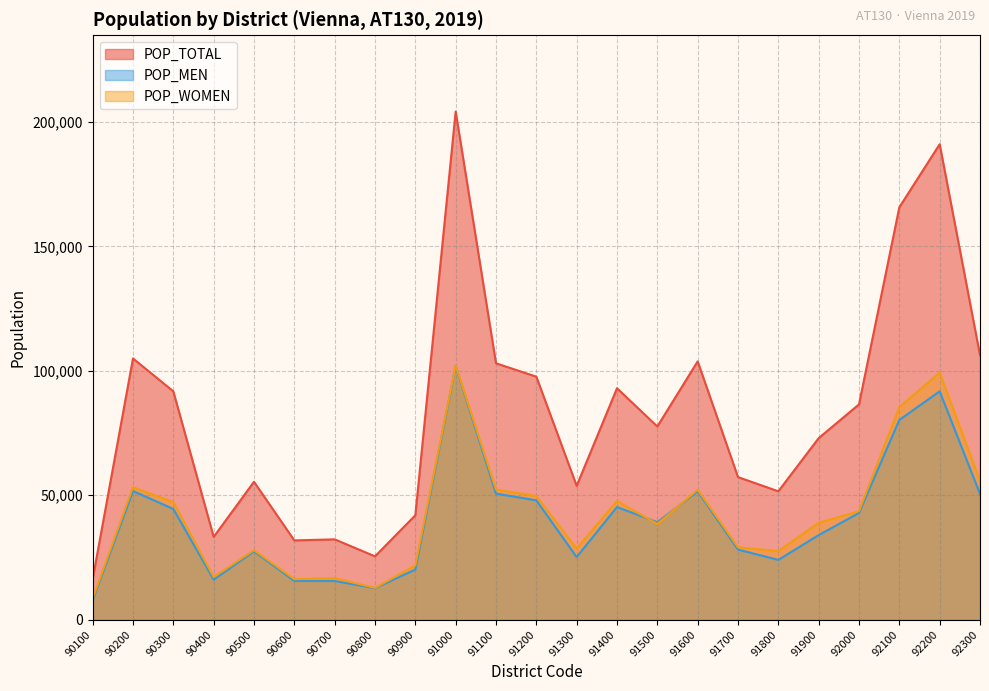

Rank the categories by POP_MEN value from lowest to highest.

90100, 90800, 90700, 90600, 90400, 90900, 91800, 91300, 90500, 91700, 91900, 91500, 92000, 90300, 91400, 91200, 92300, 91100, 91600, 90200, 92100, 92200, 91000